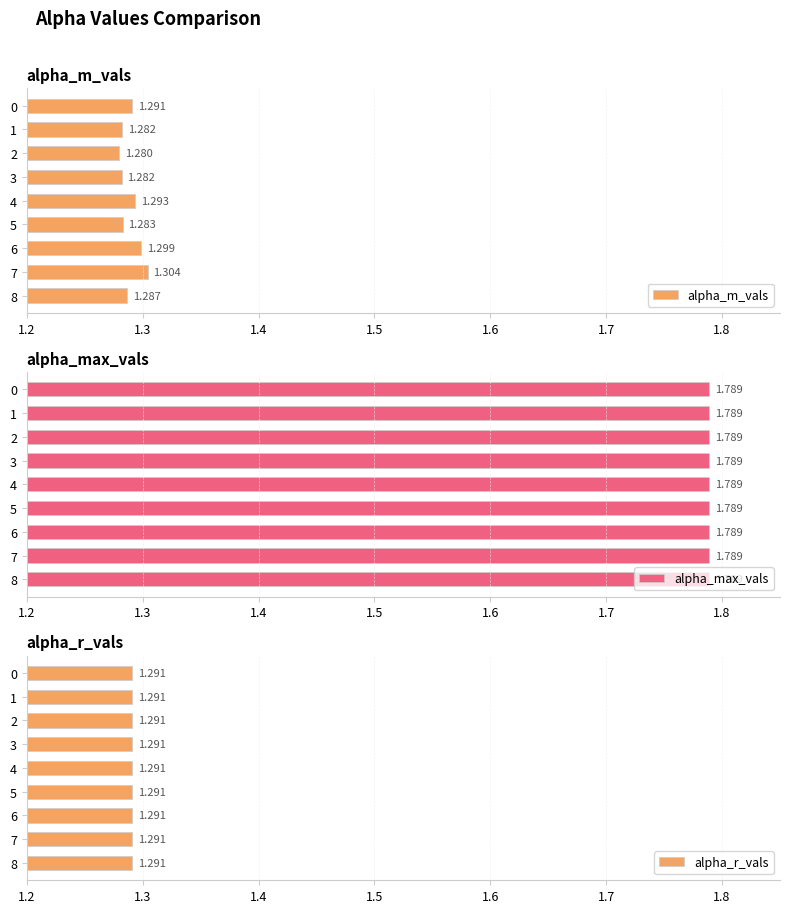

Count the number of data series in this chart.

3